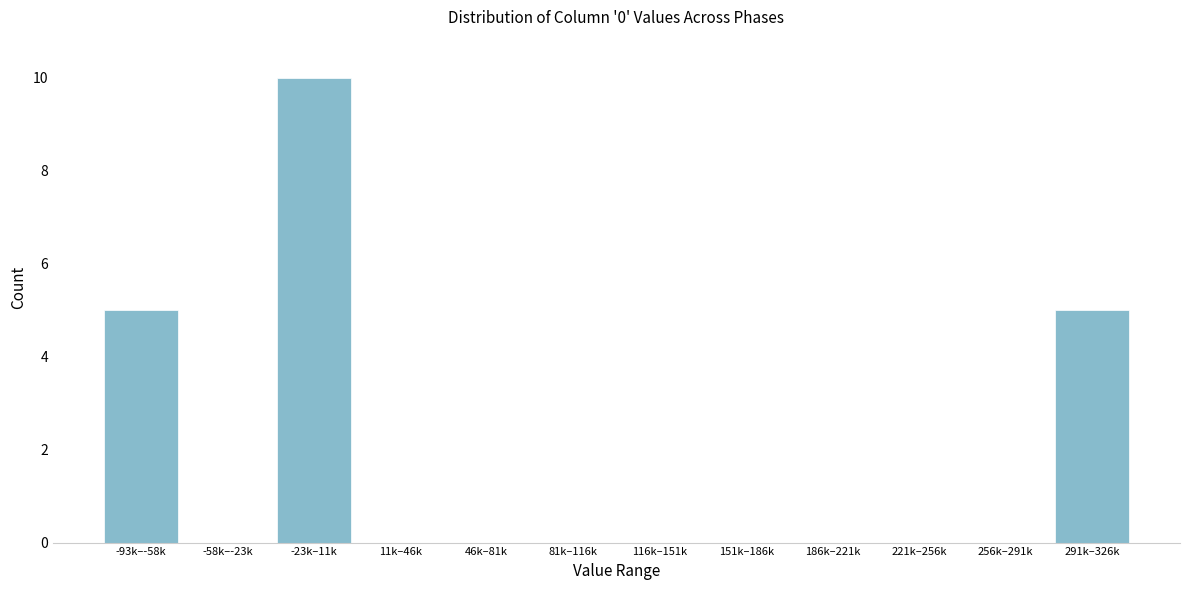

Reading right to left, transcribe all the data shown in this chart.

291k–326k=5	256k–291k=0	221k–256k=0	186k–221k=0	151k–186k=0	116k–151k=0	81k–116k=0	46k–81k=0	11k–46k=0	-23k–11k=10	-58k–-23k=0	-93k–-58k=5